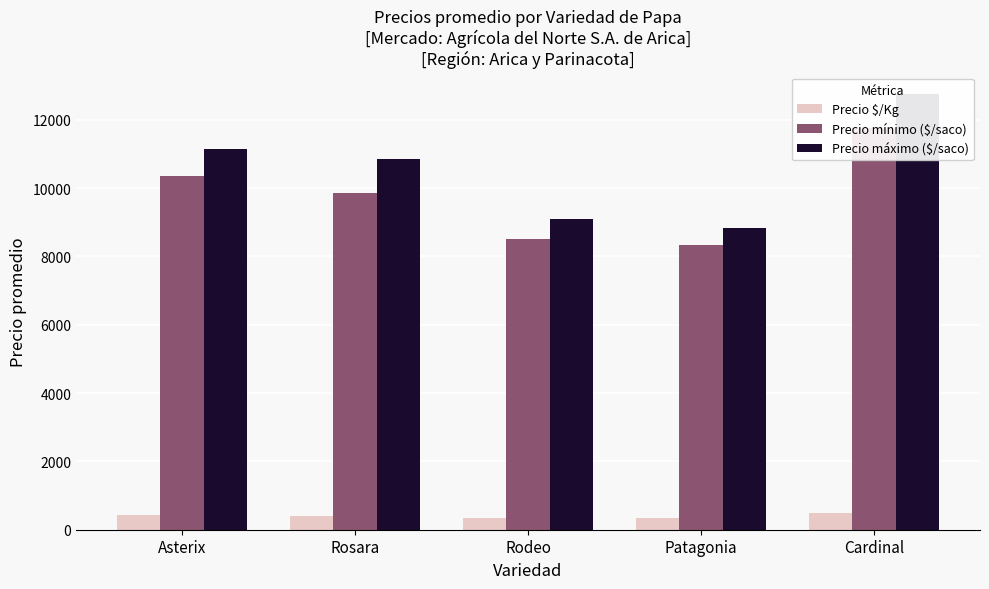

What is the value of the Precio máximo ($/saco) bar at the 2nd from the left?

10857